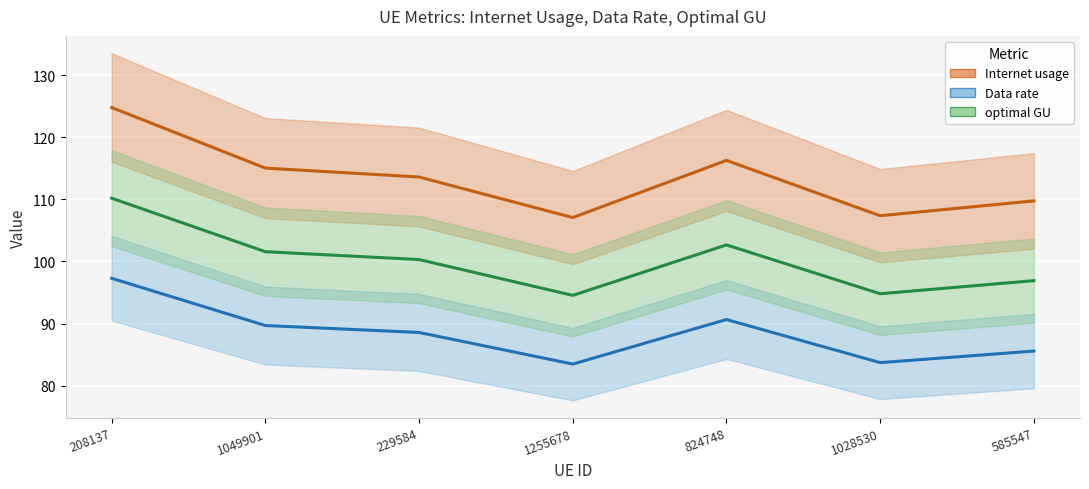

What are all the series names shown in the legend?

Internet usage, Data rate, optimal GU